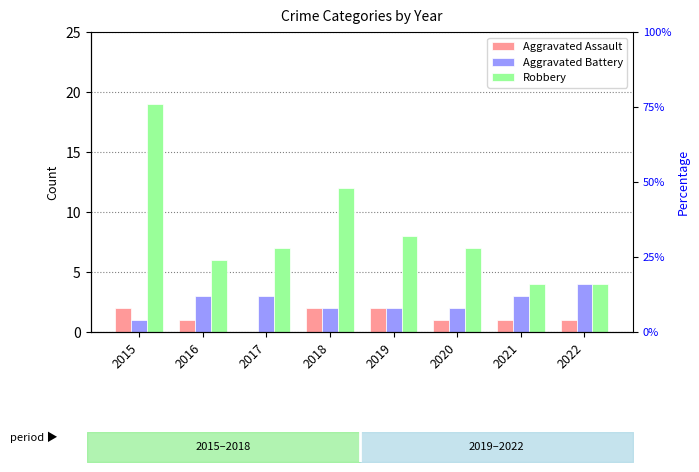

How many categories are shown in the chart?

8